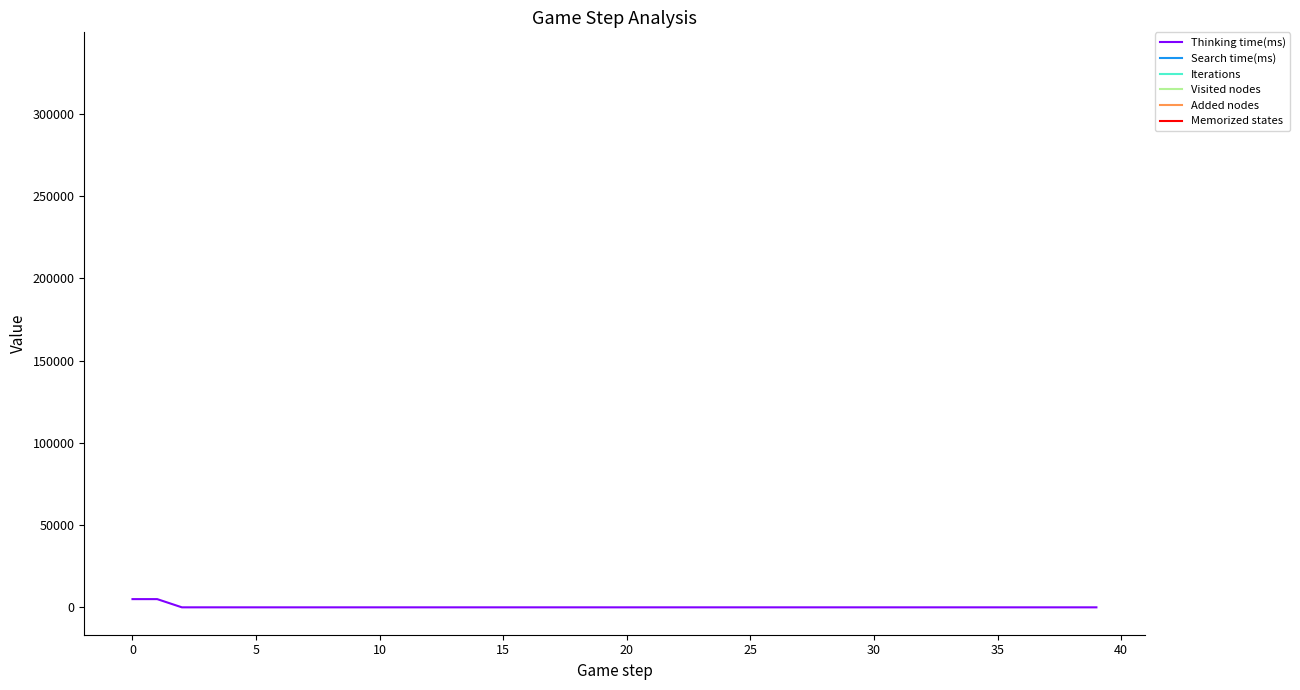

Does the chart have visible grid lines?

No